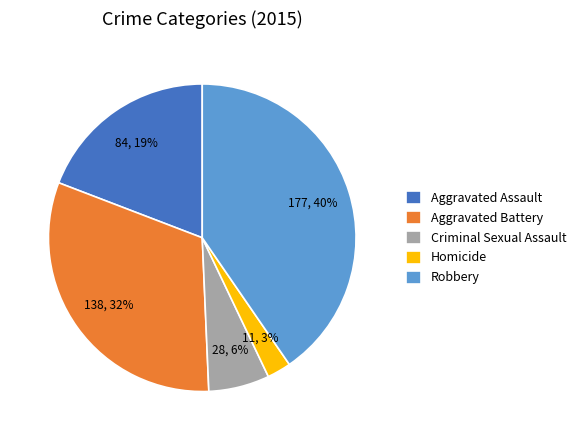

Does Robbery account for over 50% of the chart?

No